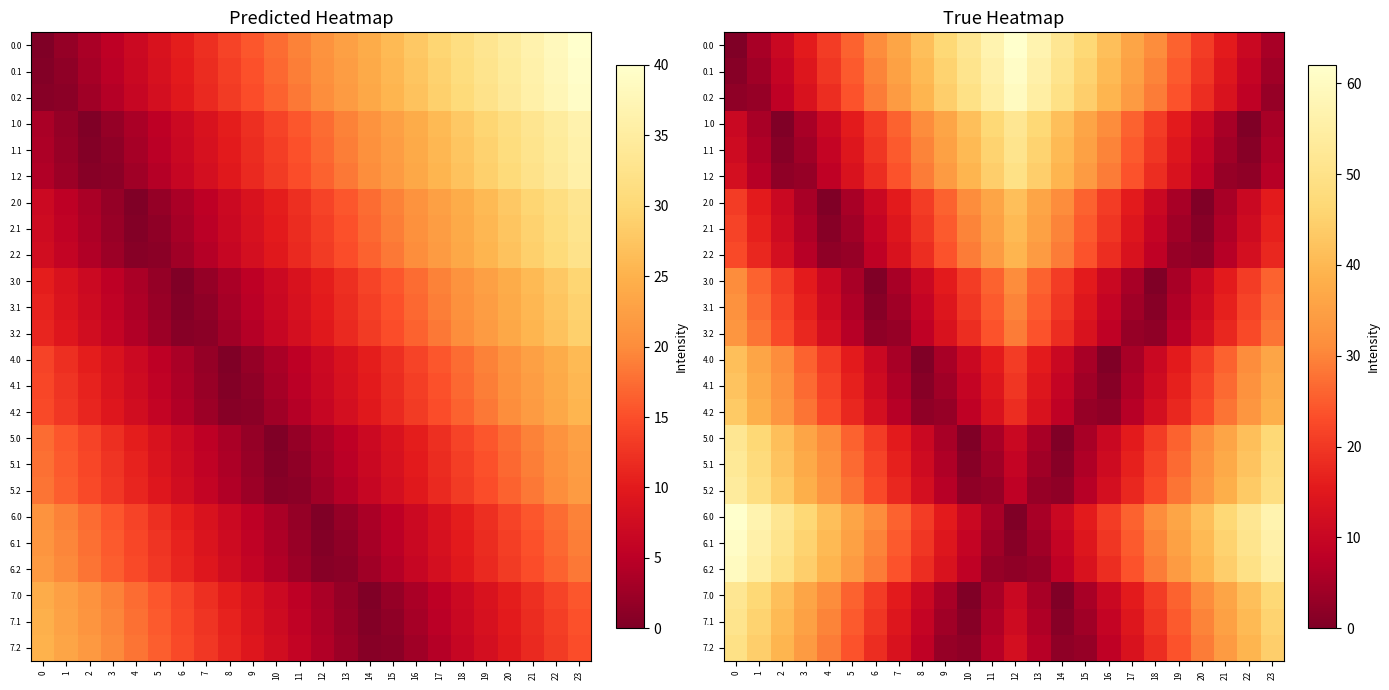

What is the sum of all 4.0 values?

413.3